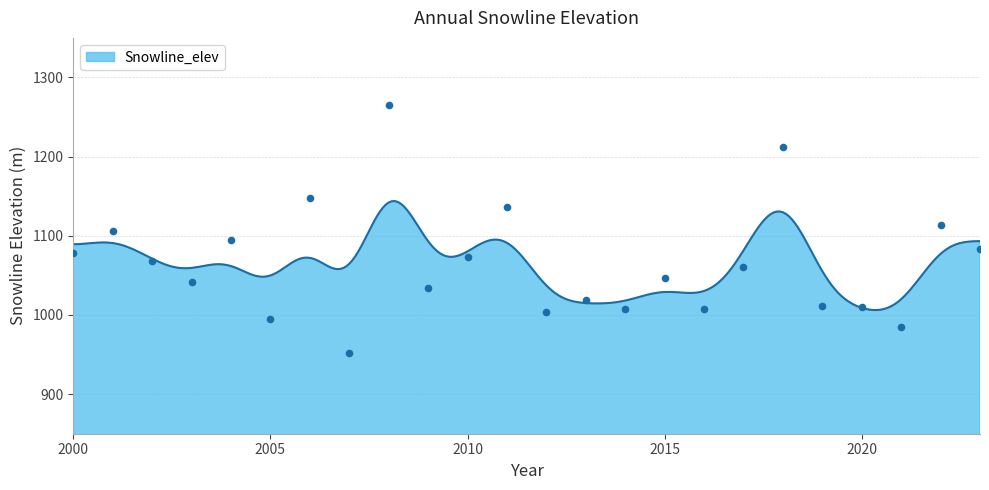

What is the change in value from 2009 to 2016?

-26.0